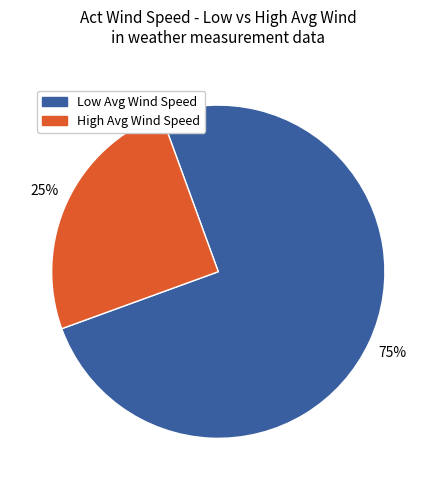

To the nearest percent, what is the difference between the largest and smallest slice percentages?

50%